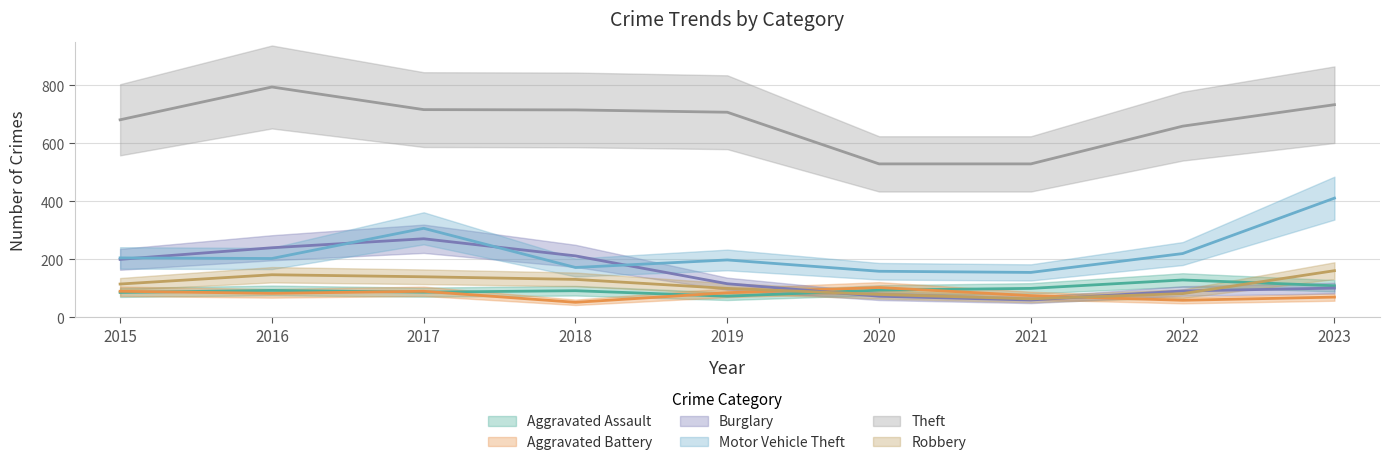

What is the highest value of the Burglary series?

271